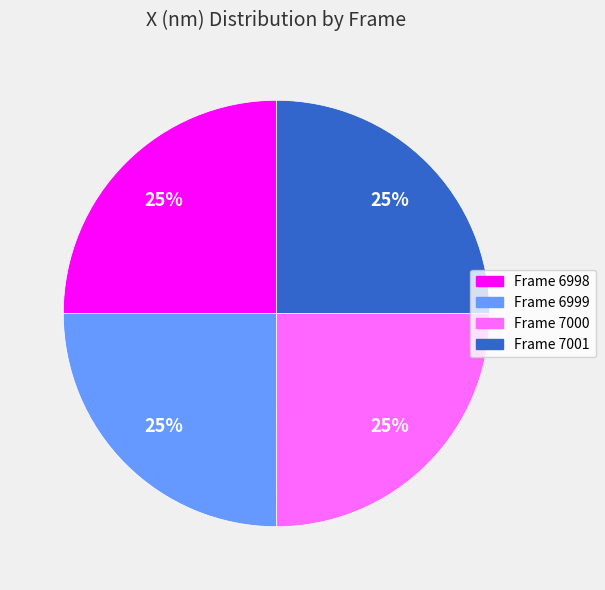

How many segments does this pie chart have?

4